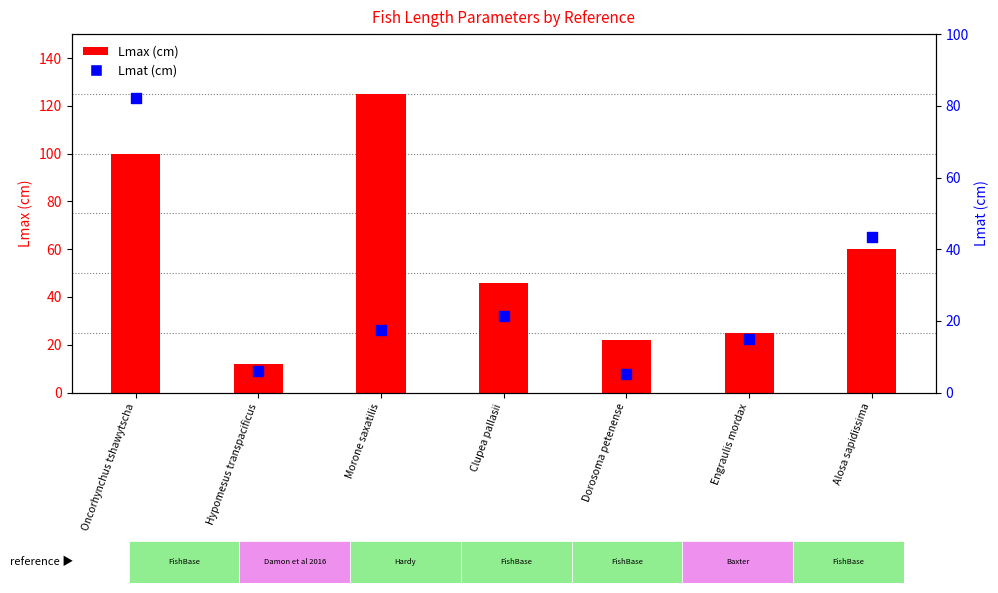

Which series reaches the maximum Y coordinate?

Lmax